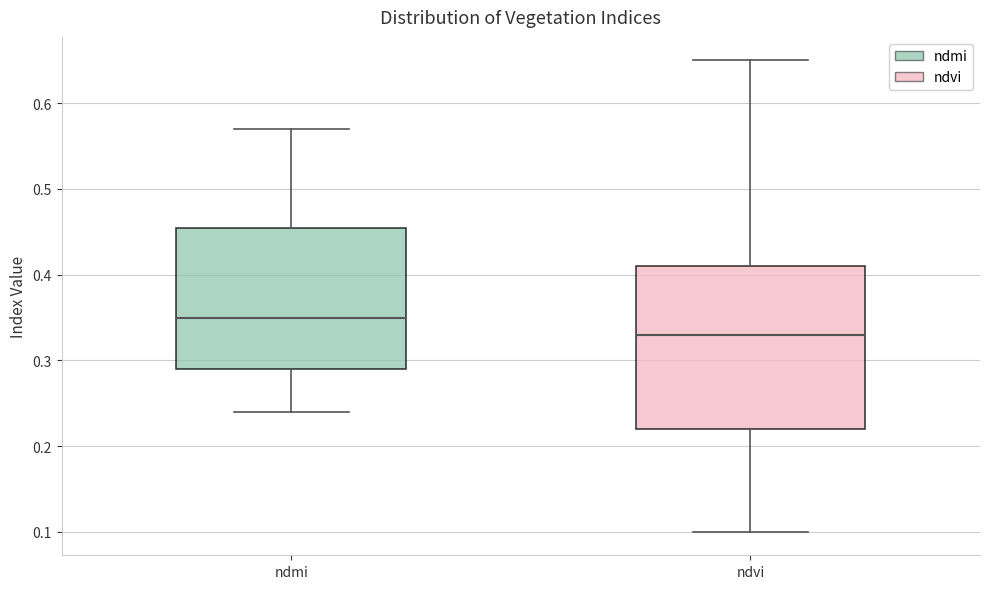

Where is the upper edge of the box for ndmi on the y-axis? The values are not printed on the chart, so give them approximately, as read against the axis.

0.46